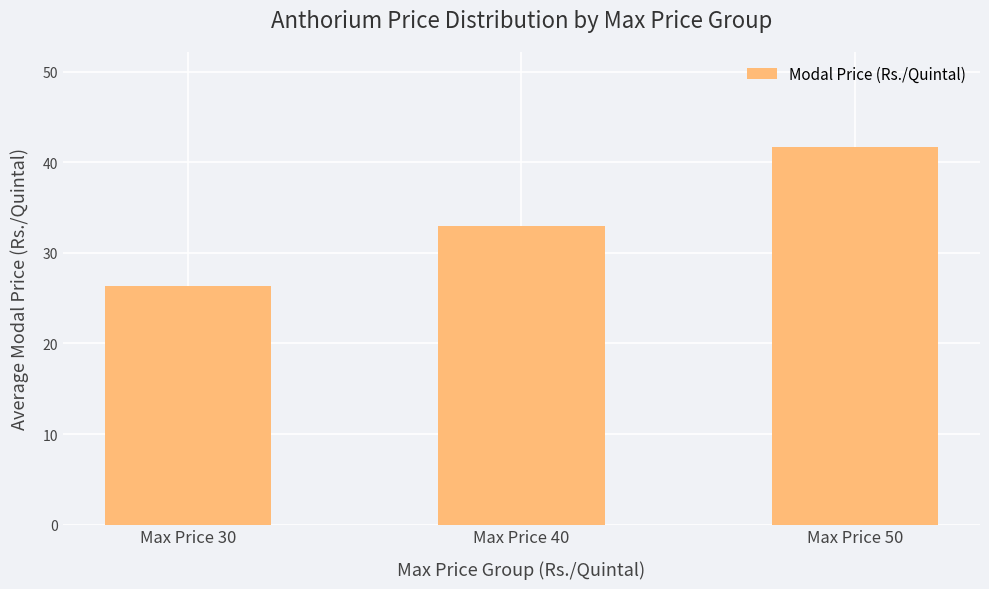

List the labels in order of value, smallest first.

Max Price 30, Max Price 40, Max Price 50